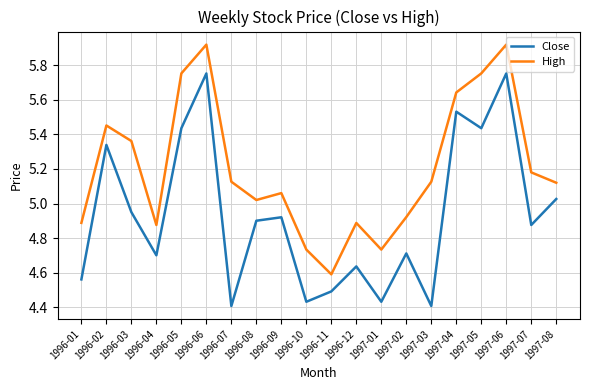

Between 1996-02 and 1996-07, which series saw the biggest shift?

Close